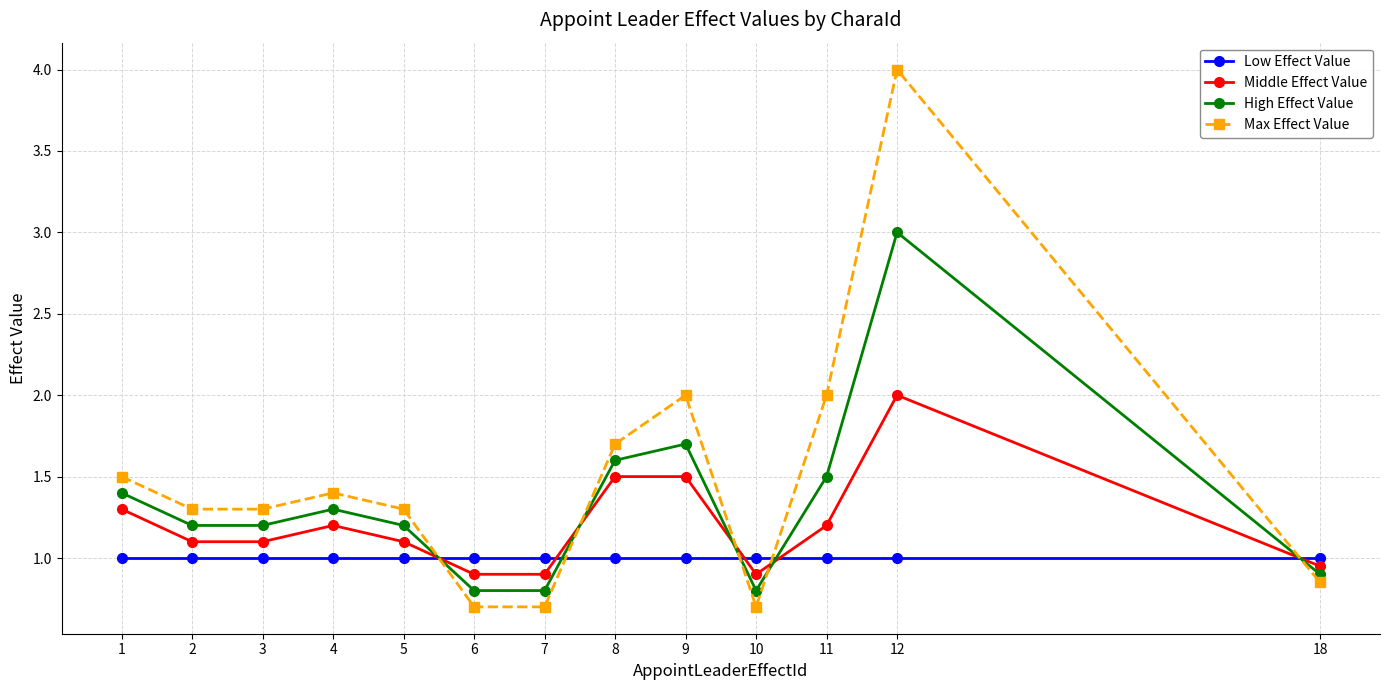

What is the sum of the Low Effect Value values at 10 and 18?

2.0